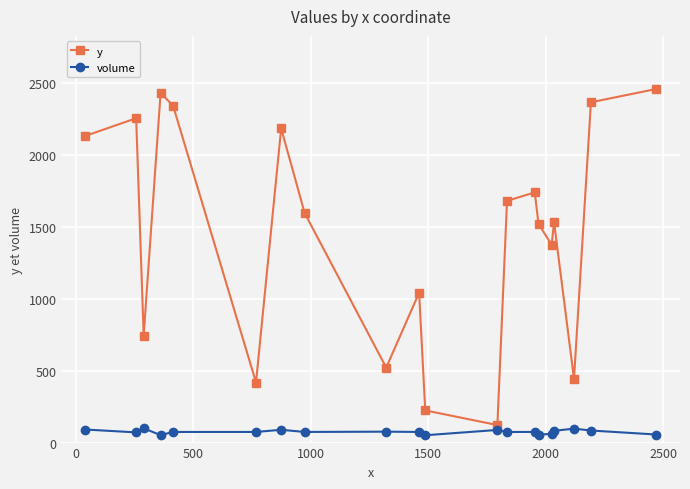

In y, how many points are lower than both neighbors (excluding endpoints)?

6